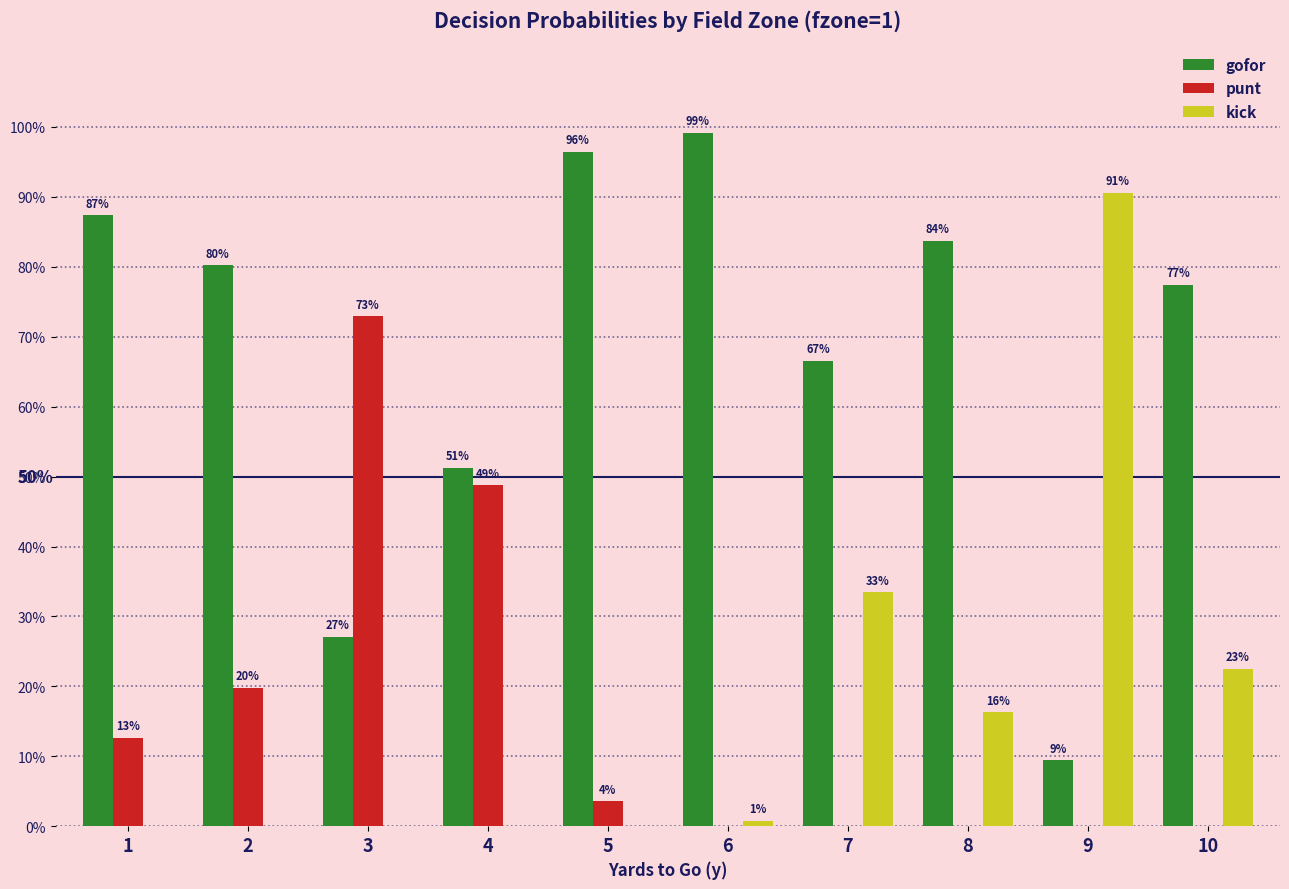

What are all the series names shown in the legend?

gofor, punt, kick